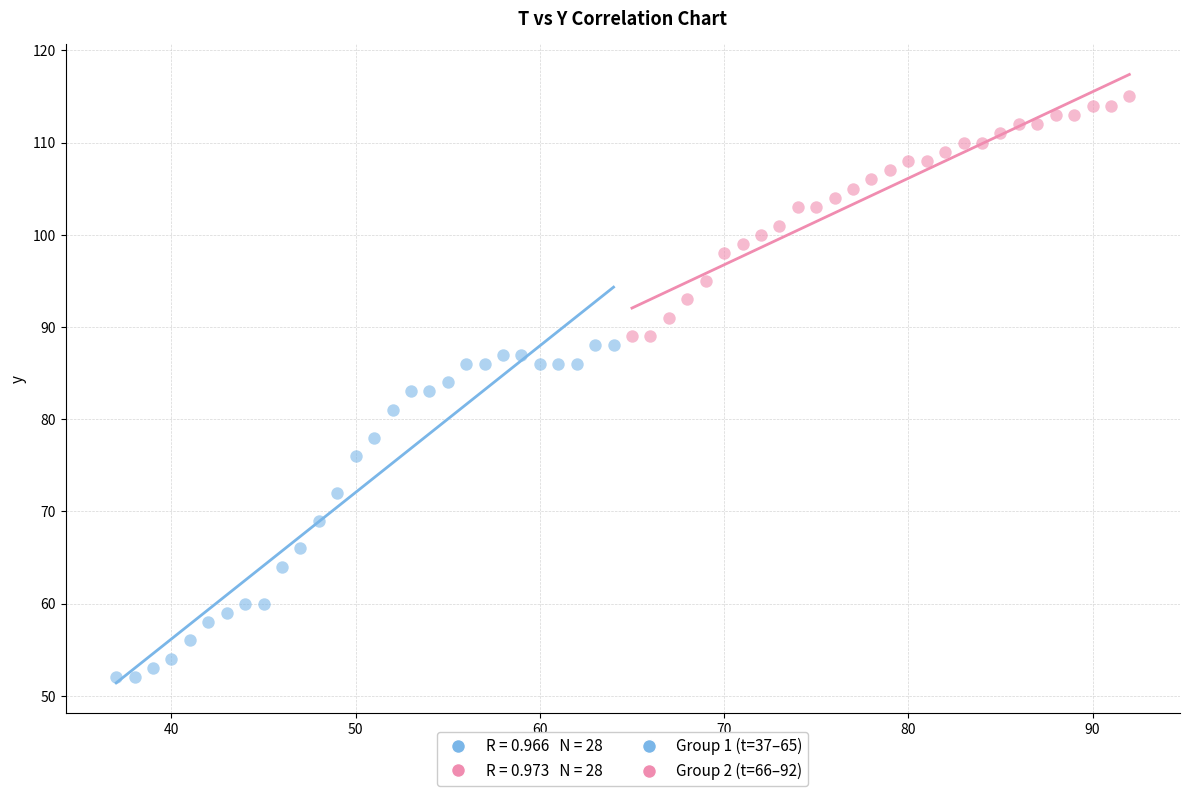

Which series reaches the maximum Y coordinate?

Group 2 (t=66–92)